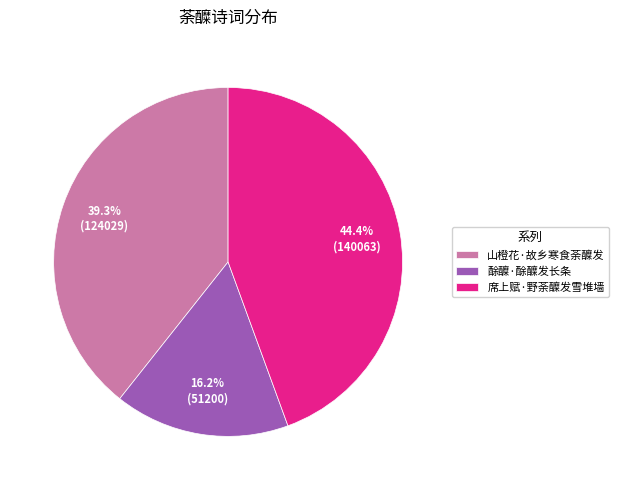

Is 山橙花·故乡寒食荼醾发 the majority of the pie?

No